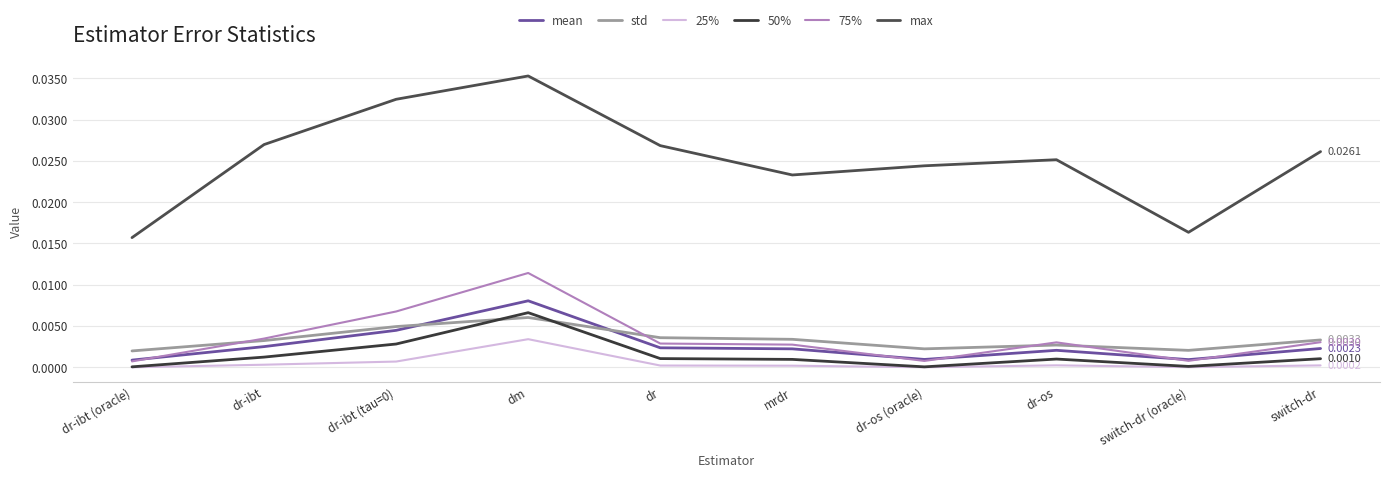

Does the chart display data point markers on the line(s)?

No